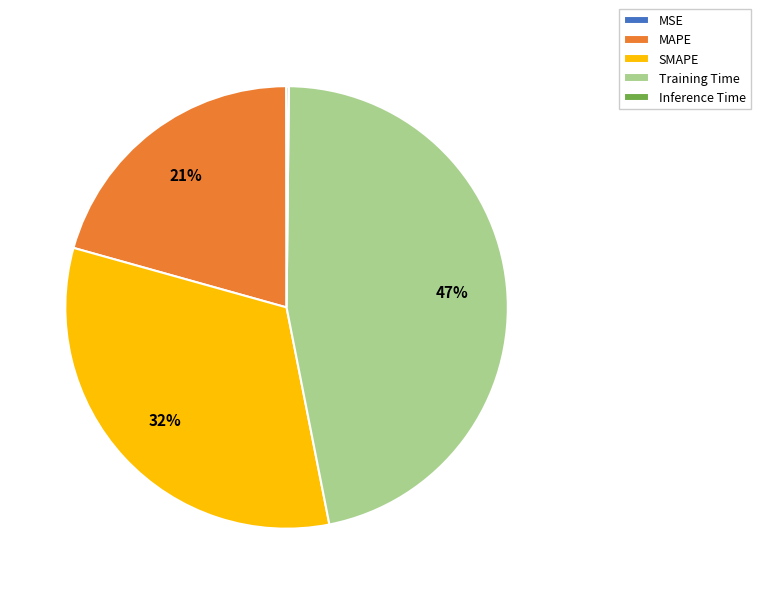

Which slice is the largest?

Training Time